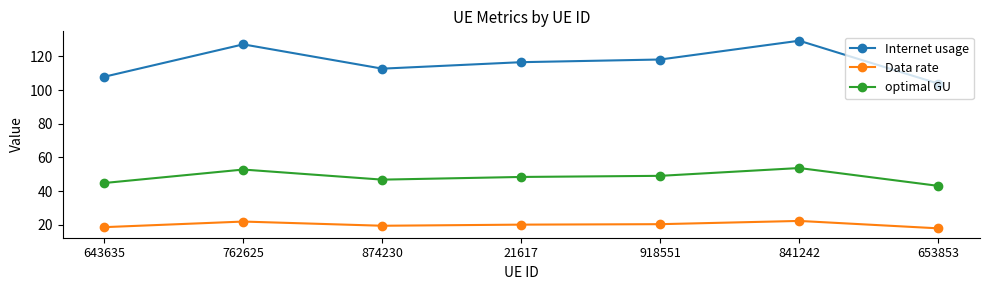

Is it true that Data rate equals 30.6 at 21617?

False